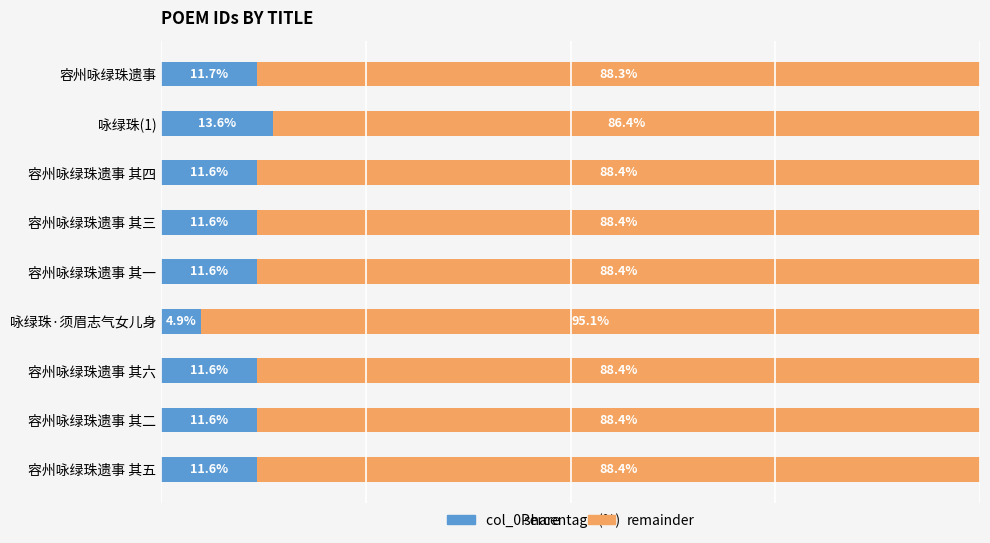

Which category has the highest value in the col_0 share series?

咏绿珠(1)